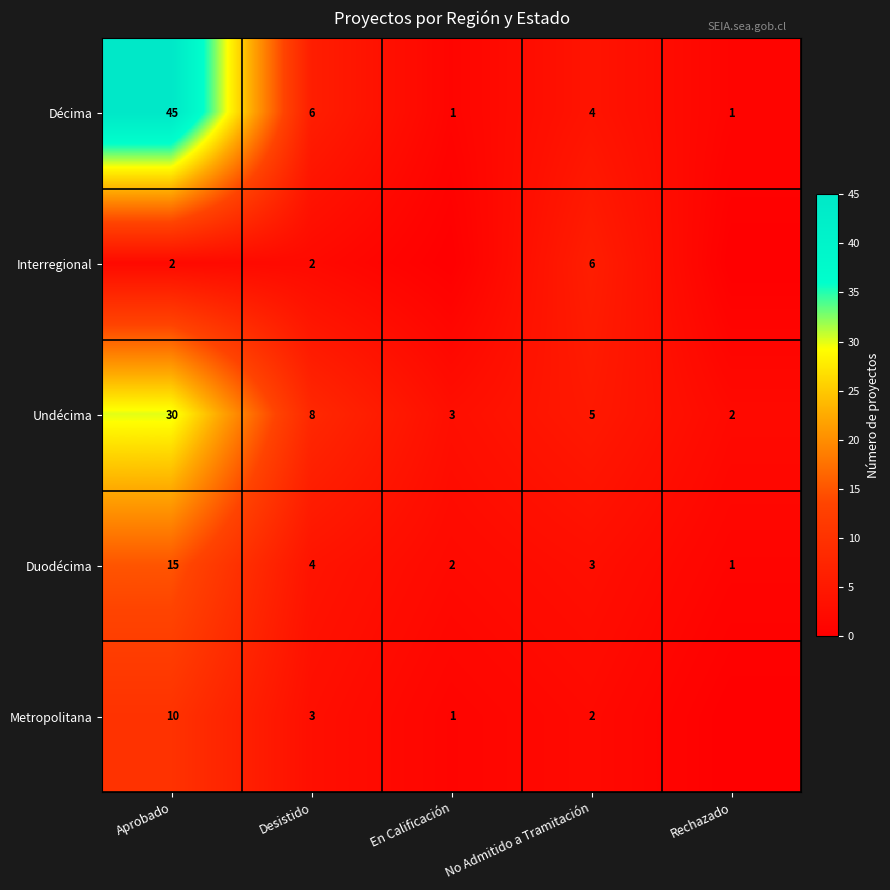

The value of Interregional at Desistido is 3. True or false?

False